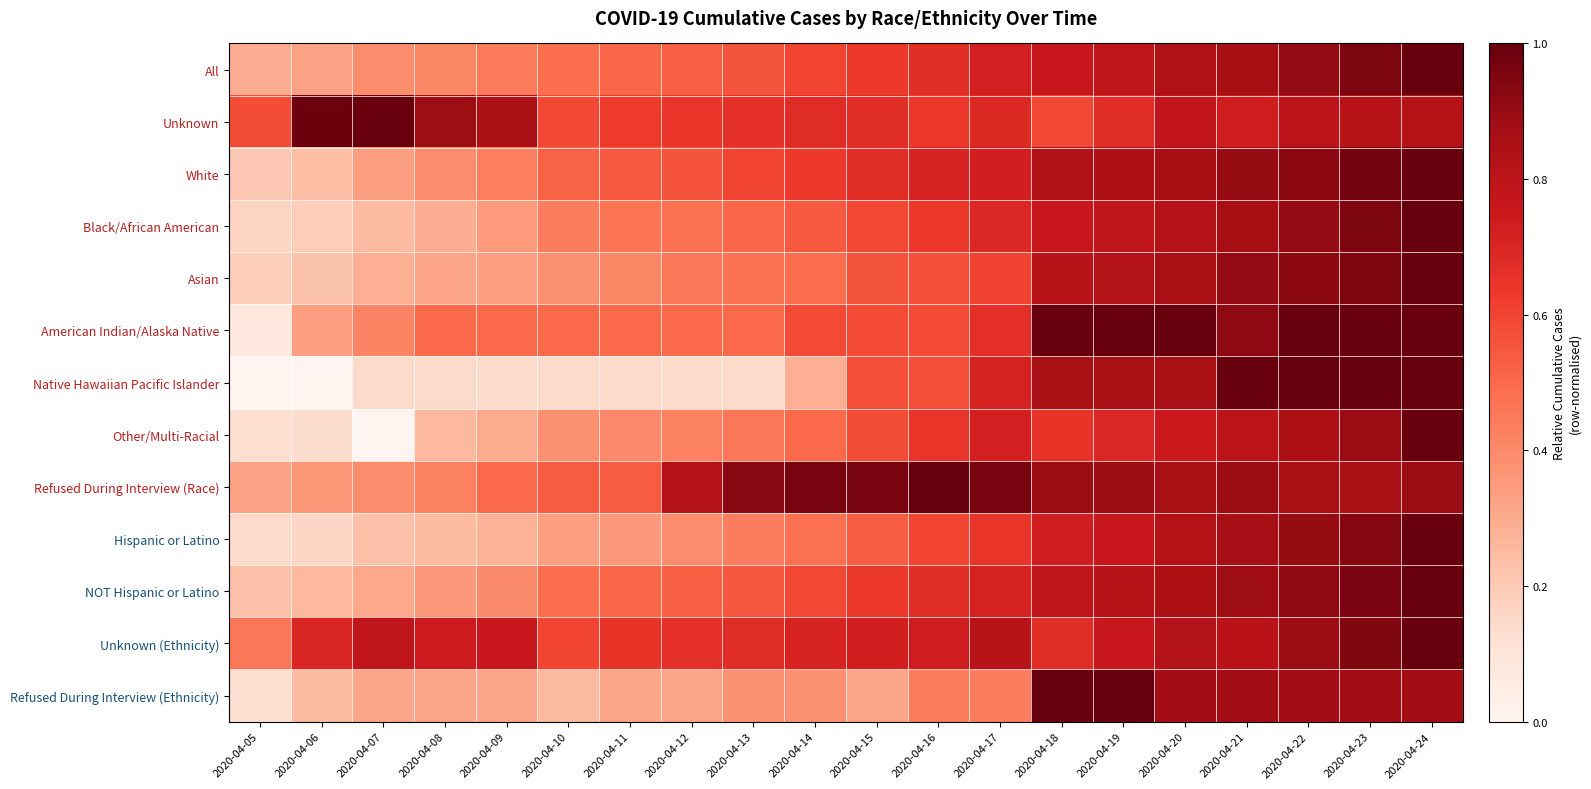

Reading right to left, transcribe all the data shown in this chart.

All: 2020-04-24=1.0	2020-04-23=1.0	2020-04-22=0.9	2020-04-21=0.9	2020-04-20=0.8	2020-04-19=0.8	2020-04-18=0.8	2020-04-17=0.7	2020-04-16=0.7	2020-04-15=0.6	2020-04-14=0.6	2020-04-13=0.6	2020-04-12=0.5	2020-04-11=0.5	2020-04-10=0.5	2020-04-09=0.4	2020-04-08=0.4	2020-04-07=0.4	2020-04-06=0.3	2020-04-05=0.3
Unknown: 2020-04-24=0.8	2020-04-23=0.8	2020-04-22=0.8	2020-04-21=0.7	2020-04-20=0.8	2020-04-19=0.7	2020-04-18=0.6	2020-04-17=0.7	2020-04-16=0.6	2020-04-15=0.7	2020-04-14=0.7	2020-04-13=0.7	2020-04-12=0.6	2020-04-11=0.6	2020-04-10=0.6	2020-04-09=0.9	2020-04-08=0.9	2020-04-07=1.0	2020-04-06=1.0	2020-04-05=0.6
White: 2020-04-24=1.0	2020-04-23=1.0	2020-04-22=0.9	2020-04-21=0.9	2020-04-20=0.9	2020-04-19=0.8	2020-04-18=0.8	2020-04-17=0.7	2020-04-16=0.7	2020-04-15=0.7	2020-04-14=0.6	2020-04-13=0.6	2020-04-12=0.6	2020-04-11=0.5	2020-04-10=0.5	2020-04-09=0.4	2020-04-08=0.4	2020-04-07=0.3	2020-04-06=0.2	2020-04-05=0.2
Black/African American: 2020-04-24=1.0	2020-04-23=1.0	2020-04-22=0.9	2020-04-21=0.9	2020-04-20=0.8	2020-04-19=0.8	2020-04-18=0.8	2020-04-17=0.7	2020-04-16=0.6	2020-04-15=0.6	2020-04-14=0.5	2020-04-13=0.5	2020-04-12=0.5	2020-04-11=0.5	2020-04-10=0.4	2020-04-09=0.3	2020-04-08=0.3	2020-04-07=0.2	2020-04-06=0.2	2020-04-05=0.2
Asian: 2020-04-24=1.0	2020-04-23=1.0	2020-04-22=0.9	2020-04-21=0.9	2020-04-20=0.9	2020-04-19=0.8	2020-04-18=0.8	2020-04-17=0.6	2020-04-16=0.6	2020-04-15=0.6	2020-04-14=0.5	2020-04-13=0.5	2020-04-12=0.5	2020-04-11=0.4	2020-04-10=0.4	2020-04-09=0.3	2020-04-08=0.3	2020-04-07=0.3	2020-04-06=0.2	2020-04-05=0.2
American Indian/Alaska Native: 2020-04-24=1.0	2020-04-23=1.0	2020-04-22=1.0	2020-04-21=0.9	2020-04-20=1.0	2020-04-19=1.0	2020-04-18=1.0	2020-04-17=0.7	2020-04-16=0.6	2020-04-15=0.6	2020-04-14=0.6	2020-04-13=0.5	2020-04-12=0.5	2020-04-11=0.5	2020-04-10=0.5	2020-04-09=0.5	2020-04-08=0.5	2020-04-07=0.4	2020-04-06=0.3	2020-04-05=0.1
Native Hawaiian Pacific Islander: 2020-04-24=1.0	2020-04-23=1.0	2020-04-22=1.0	2020-04-21=1.0	2020-04-20=0.9	2020-04-19=0.9	2020-04-18=0.9	2020-04-17=0.7	2020-04-16=0.6	2020-04-15=0.6	2020-04-14=0.3	2020-04-13=0.1	2020-04-12=0.1	2020-04-11=0.1	2020-04-10=0.1	2020-04-09=0.1	2020-04-08=0.1	2020-04-07=0.1	2020-04-06=0.0	2020-04-05=0.0
Other/Multi-Racial: 2020-04-24=1.0	2020-04-23=0.9	2020-04-22=0.8	2020-04-21=0.8	2020-04-20=0.8	2020-04-19=0.7	2020-04-18=0.7	2020-04-17=0.7	2020-04-16=0.6	2020-04-15=0.6	2020-04-14=0.5	2020-04-13=0.5	2020-04-12=0.4	2020-04-11=0.4	2020-04-10=0.4	2020-04-09=0.3	2020-04-08=0.3	2020-04-07=0.0	2020-04-06=0.1	2020-04-05=0.1
Refused During Interview (Race): 2020-04-24=0.9	2020-04-23=0.9	2020-04-22=0.9	2020-04-21=0.9	2020-04-20=0.9	2020-04-19=0.9	2020-04-18=0.9	2020-04-17=1.0	2020-04-16=1.0	2020-04-15=1.0	2020-04-14=1.0	2020-04-13=0.9	2020-04-12=0.8	2020-04-11=0.5	2020-04-10=0.5	2020-04-09=0.5	2020-04-08=0.4	2020-04-07=0.4	2020-04-06=0.4	2020-04-05=0.3
Hispanic or Latino: 2020-04-24=1.0	2020-04-23=0.9	2020-04-22=0.9	2020-04-21=0.9	2020-04-20=0.8	2020-04-19=0.8	2020-04-18=0.7	2020-04-17=0.6	2020-04-16=0.6	2020-04-15=0.5	2020-04-14=0.5	2020-04-13=0.4	2020-04-12=0.4	2020-04-11=0.4	2020-04-10=0.3	2020-04-09=0.3	2020-04-08=0.2	2020-04-07=0.2	2020-04-06=0.2	2020-04-05=0.1
NOT Hispanic or Latino: 2020-04-24=1.0	2020-04-23=1.0	2020-04-22=0.9	2020-04-21=0.9	2020-04-20=0.8	2020-04-19=0.8	2020-04-18=0.8	2020-04-17=0.7	2020-04-16=0.7	2020-04-15=0.6	2020-04-14=0.6	2020-04-13=0.6	2020-04-12=0.5	2020-04-11=0.5	2020-04-10=0.5	2020-04-09=0.4	2020-04-08=0.4	2020-04-07=0.3	2020-04-06=0.3	2020-04-05=0.2
Unknown (Ethnicity): 2020-04-24=1.0	2020-04-23=0.9	2020-04-22=0.9	2020-04-21=0.8	2020-04-20=0.8	2020-04-19=0.8	2020-04-18=0.7	2020-04-17=0.8	2020-04-16=0.7	2020-04-15=0.7	2020-04-14=0.7	2020-04-13=0.7	2020-04-12=0.7	2020-04-11=0.6	2020-04-10=0.6	2020-04-09=0.8	2020-04-08=0.7	2020-04-07=0.8	2020-04-06=0.7	2020-04-05=0.5
Refused During Interview (Ethnicity): 2020-04-24=0.9	2020-04-23=0.9	2020-04-22=0.9	2020-04-21=0.9	2020-04-20=0.9	2020-04-19=1.0	2020-04-18=1.0	2020-04-17=0.4	2020-04-16=0.4	2020-04-15=0.3	2020-04-14=0.4	2020-04-13=0.4	2020-04-12=0.3	2020-04-11=0.3	2020-04-10=0.2	2020-04-09=0.3	2020-04-08=0.3	2020-04-07=0.3	2020-04-06=0.2	2020-04-05=0.1